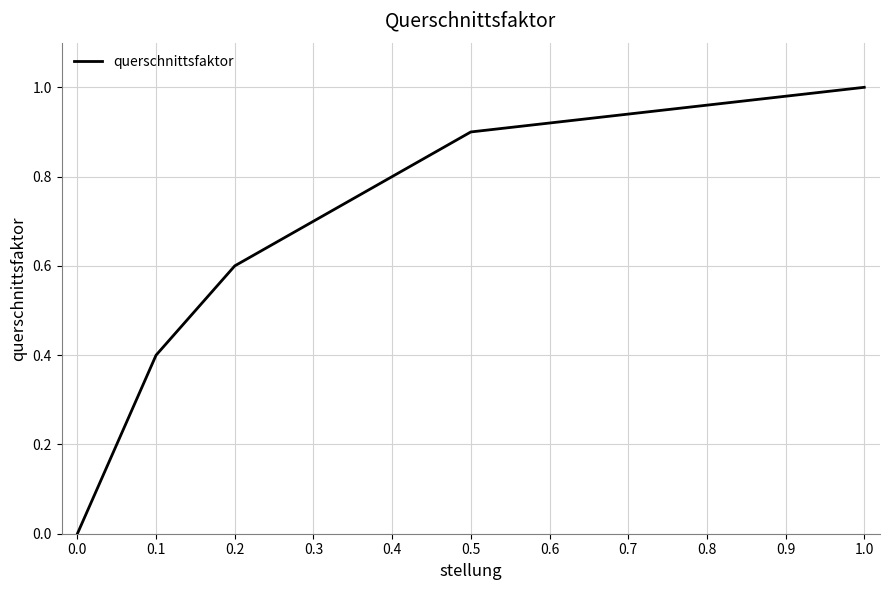

At which category does the chart reach its minimum across all series?

0.0